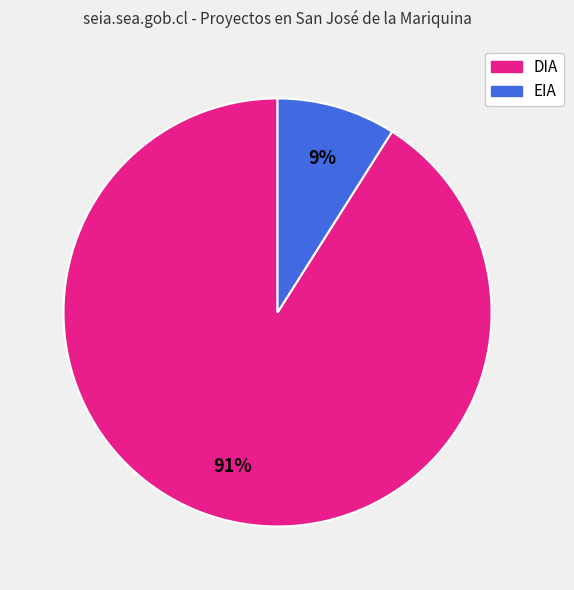

To the nearest percent, what is the difference between the largest and smallest slice percentages?

82%